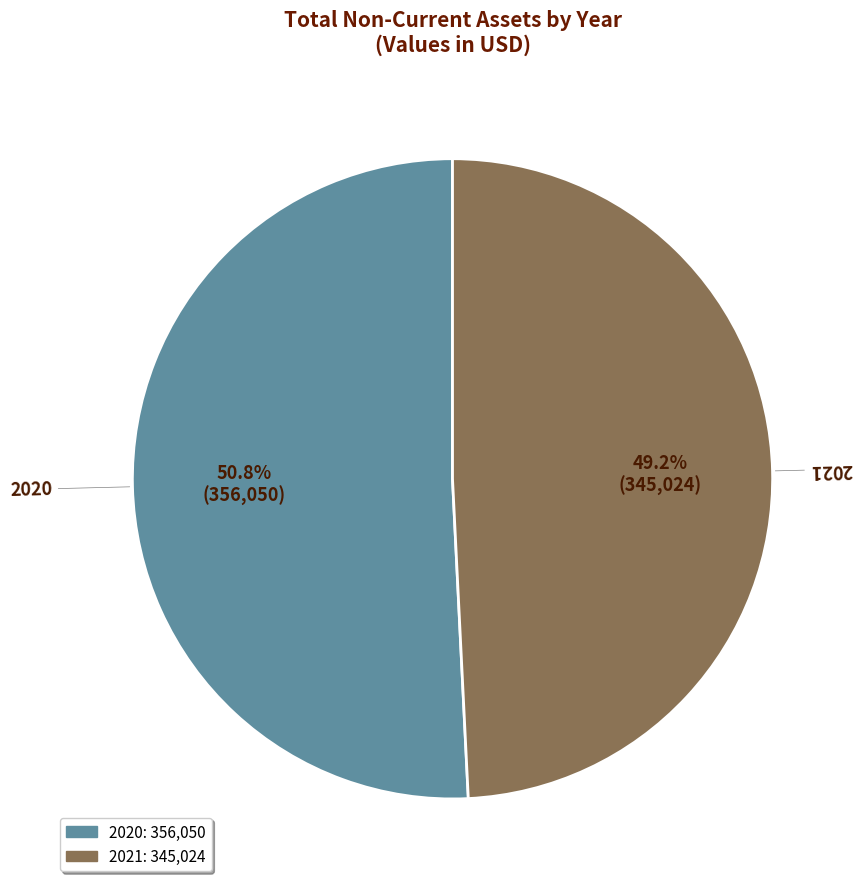

To the nearest percent, what is the combined percentage of 2021 and 2020?

100%